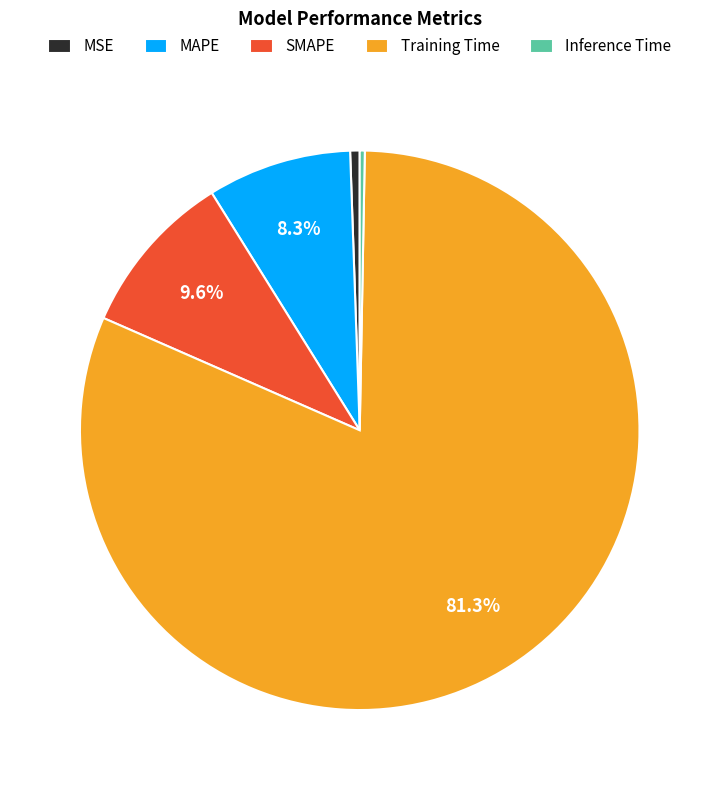

How many slices are in this pie chart?

5